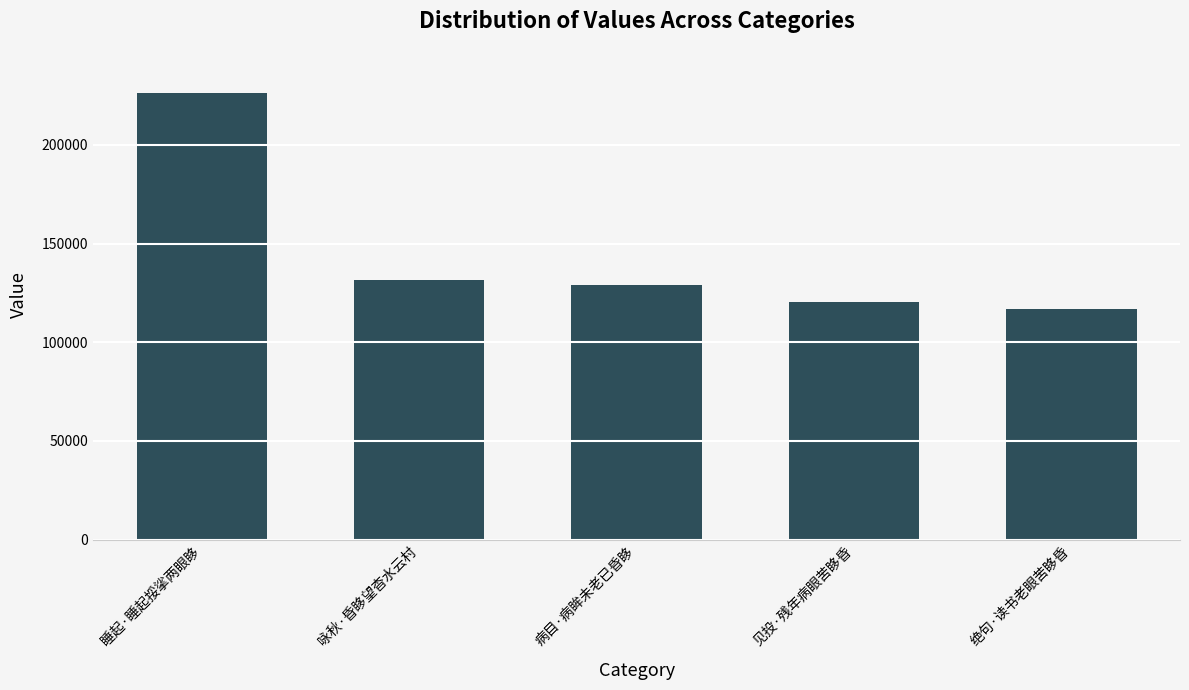

The value at 病目·病眸未老已昏眵 is 175030. True or false?

False